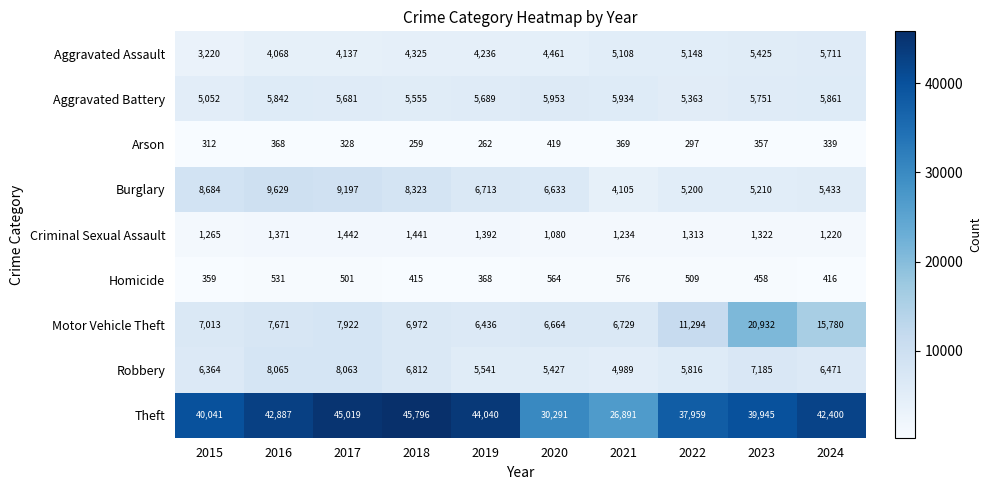

How many data points does each series have?

10